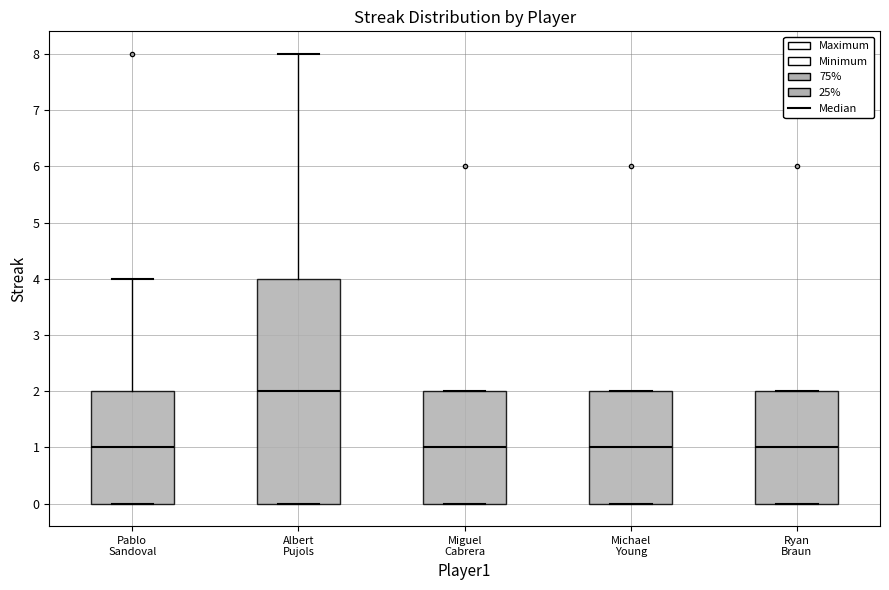

Reading left to right, transcribe this box plot: for each box, give where its median line is, the range the box spans, and where its two whiskers end, as read against the y-axis. The values are not printed on the chart, so give them approximately, as read against the axis.

Pablo Sandoval: median 1, box 0 to 2, whiskers 0 to 4
Albert Pujols: median 2, box 0 to 4, whiskers 0 to 8
Miguel Cabrera: median 1, box 0 to 2, whiskers 0 to 2
Michael Young: median 1, box 0 to 2, whiskers 0 to 2
Ryan Braun: median 1, box 0 to 2, whiskers 0 to 2